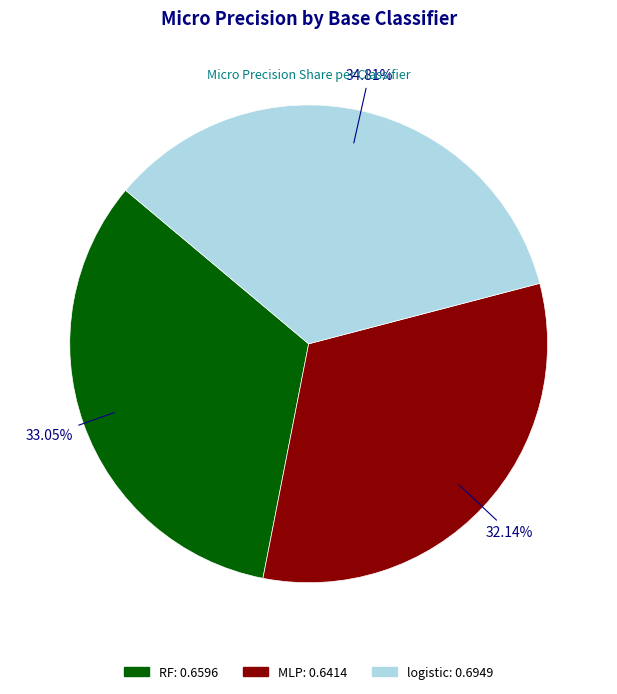

Do RF and MLP together represent more than half of the pie?

Yes